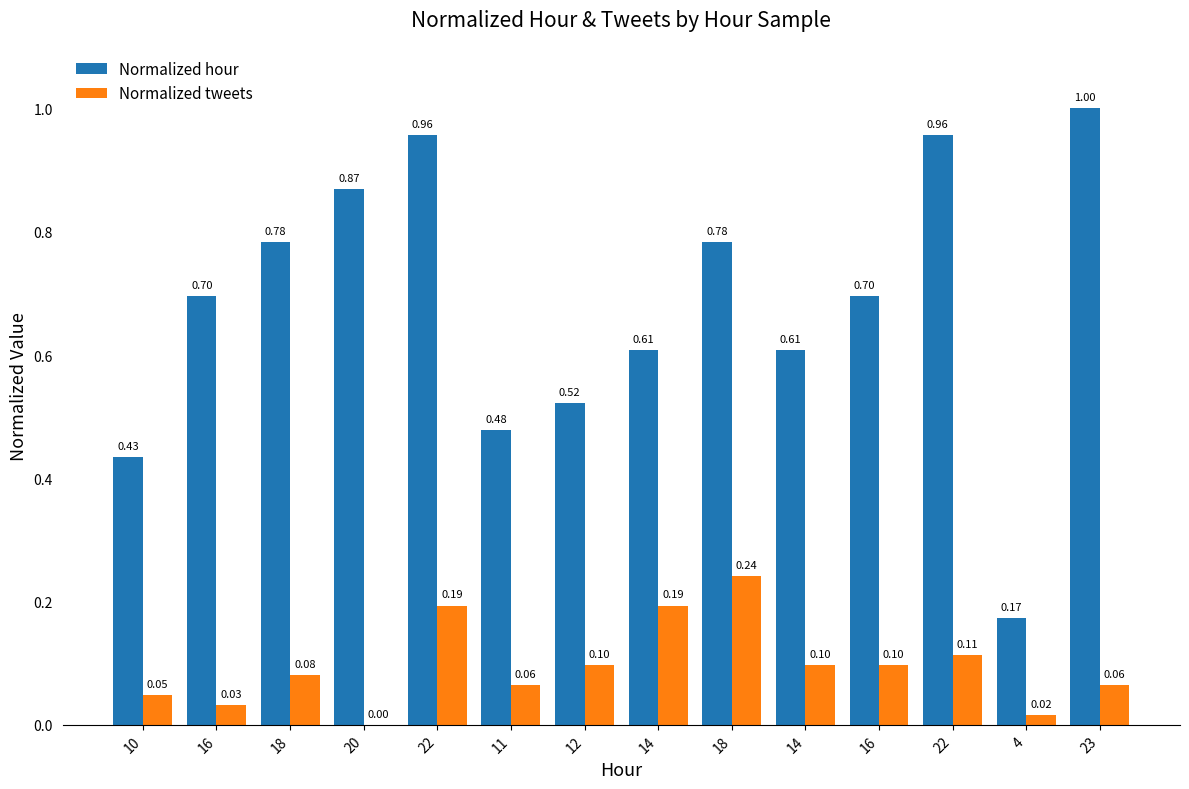

At how many categories does at least one series exceed 0?

14